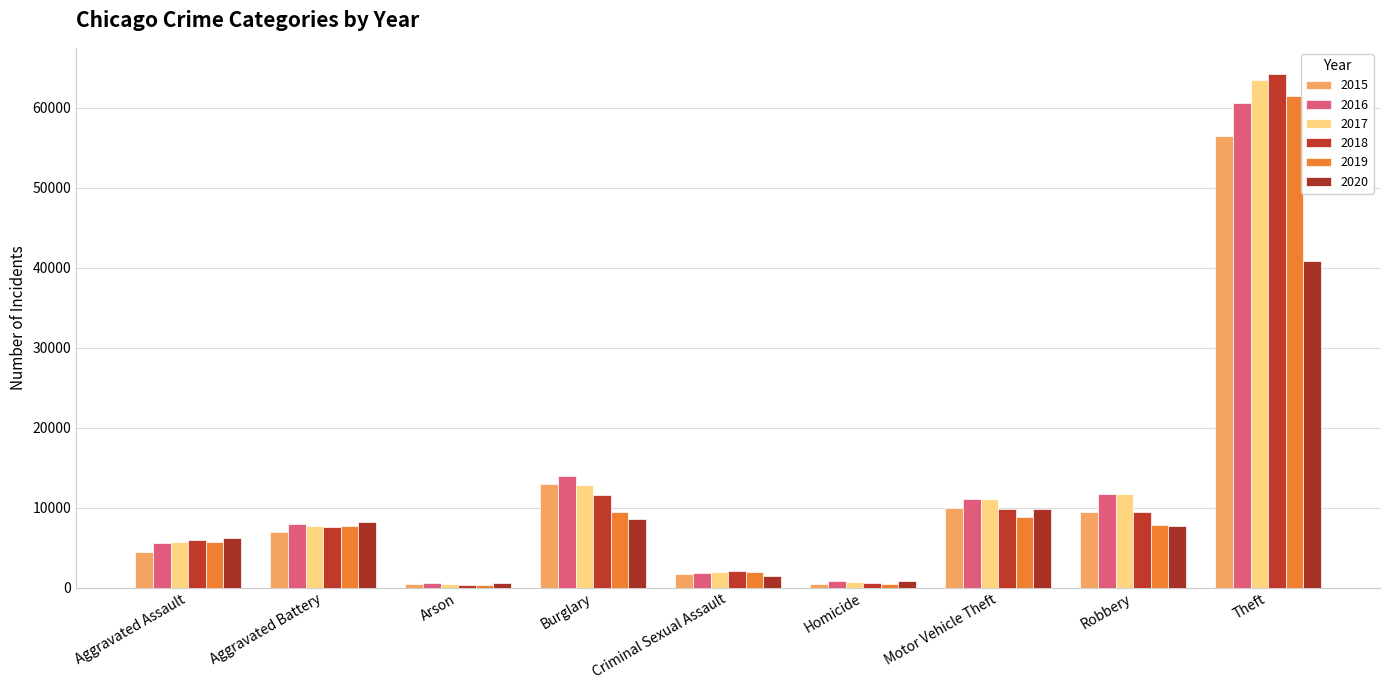

What are all the series names shown in the legend?

2015, 2016, 2017, 2018, 2019, 2020